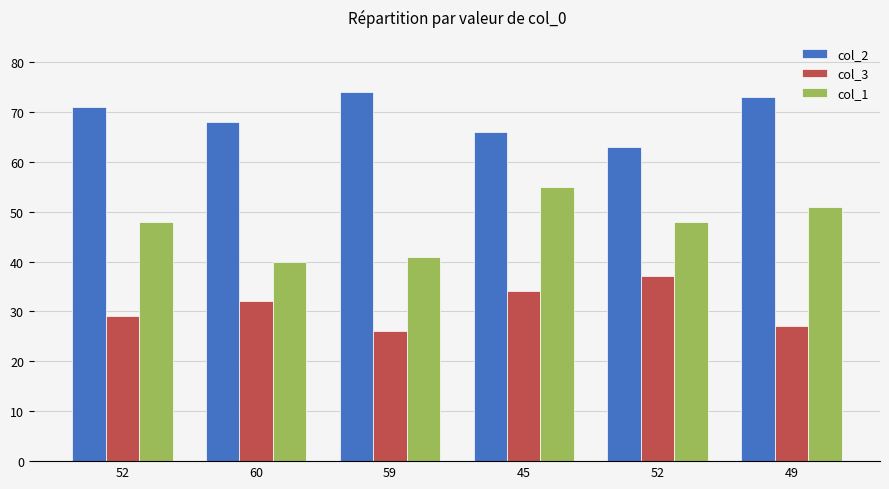

Rank the series by their maximum value, from lowest to highest.

col_3, col_1, col_2